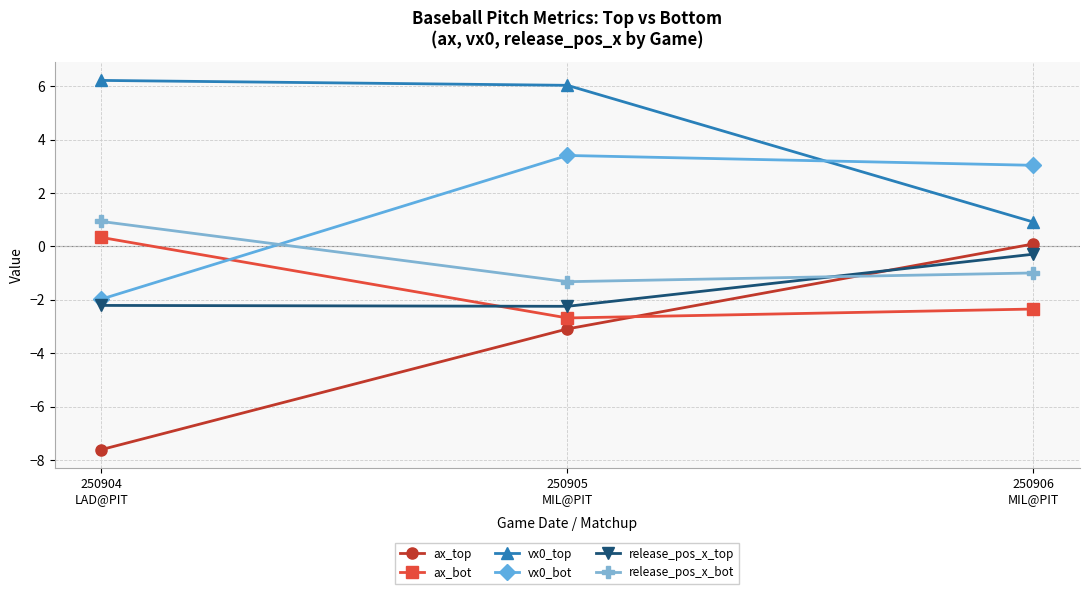

Reading left to right, transcribe all the data shown in this chart.

ax_top: 250904
LAD@PIT=-7.6	250905
MIL@PIT=-3.1	250906
MIL@PIT=0.1
ax_bot: 250904
LAD@PIT=0.3	250905
MIL@PIT=-2.7	250906
MIL@PIT=-2.3
vx0_top: 250904
LAD@PIT=6.2	250905
MIL@PIT=6.0	250906
MIL@PIT=0.9
vx0_bot: 250904
LAD@PIT=-2.0	250905
MIL@PIT=3.4	250906
MIL@PIT=3.0
release_pos_x_top: 250904
LAD@PIT=-2.2	250905
MIL@PIT=-2.2	250906
MIL@PIT=-0.3
release_pos_x_bot: 250904
LAD@PIT=0.9	250905
MIL@PIT=-1.3	250906
MIL@PIT=-1.0